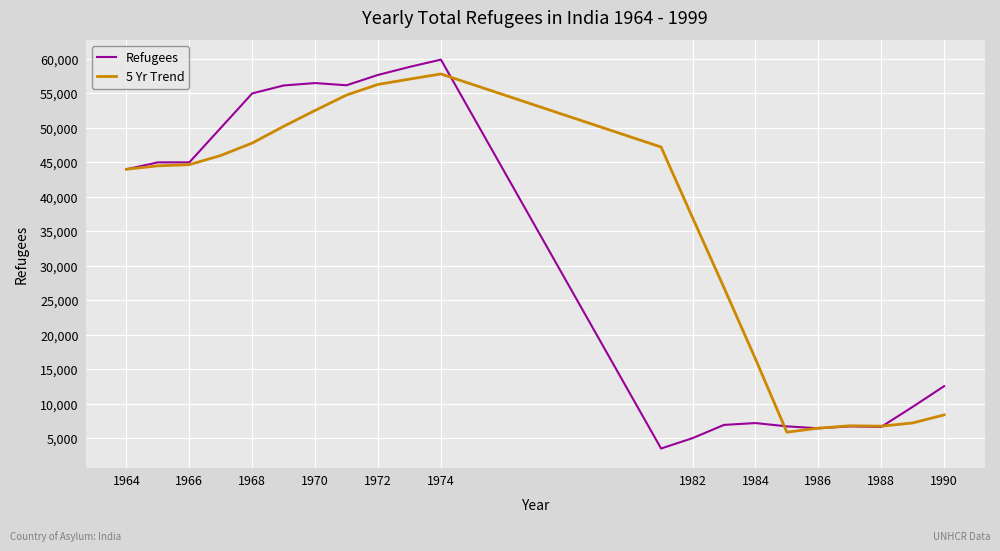

Which series has the largest total across all categories?

5 Yr Trend